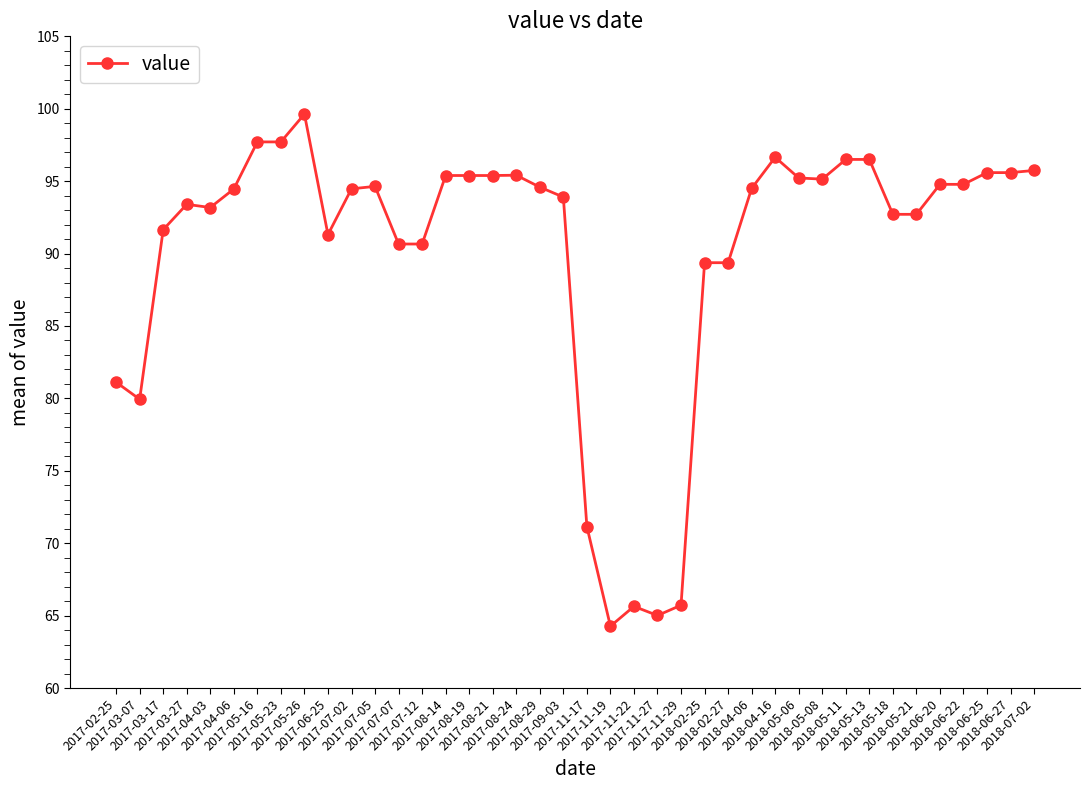

The value at 2018-02-27 is 142.5. True or false?

False